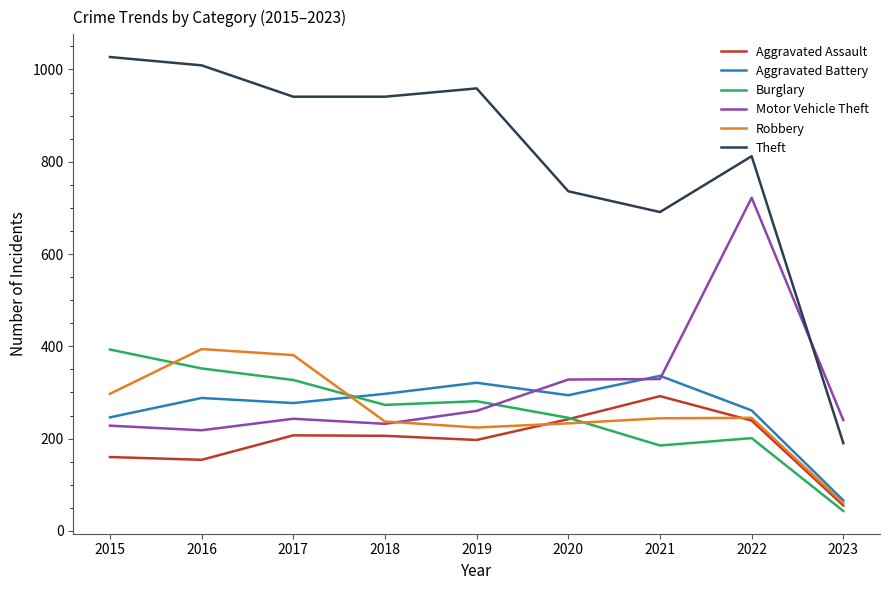

How many lines are shown in the chart?

6